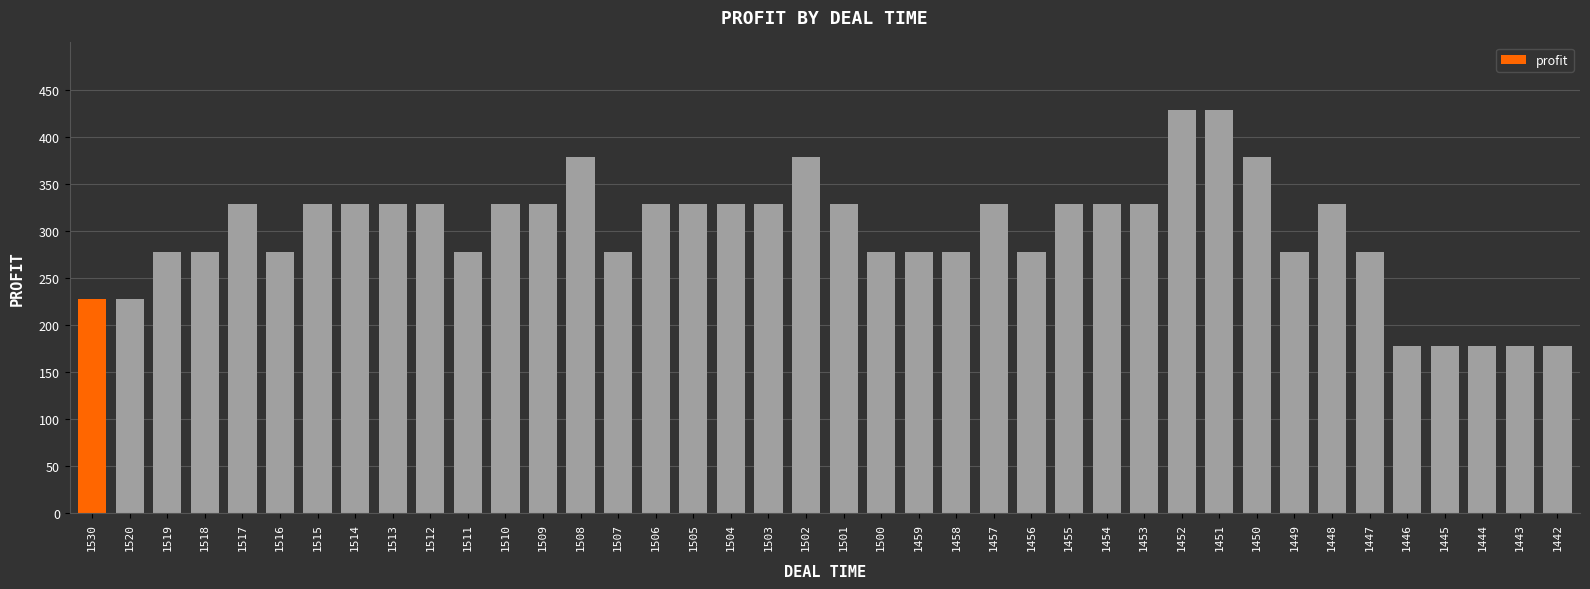

What is the greatest value displayed?

428